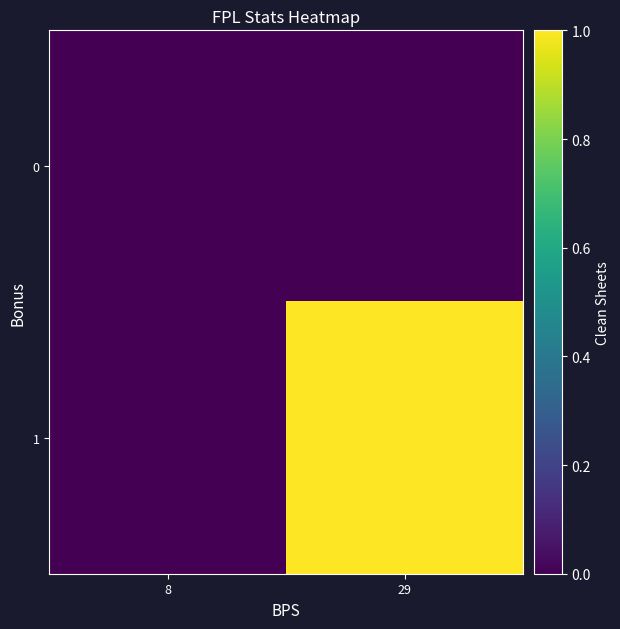

At how many categories does at least one series exceed 0?

1